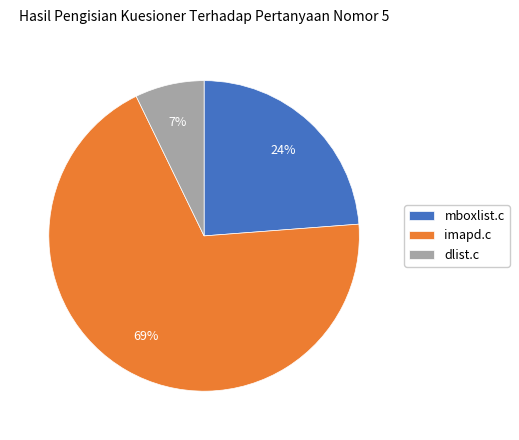

Which has a higher value, imapd.c or dlist.c?

imapd.c